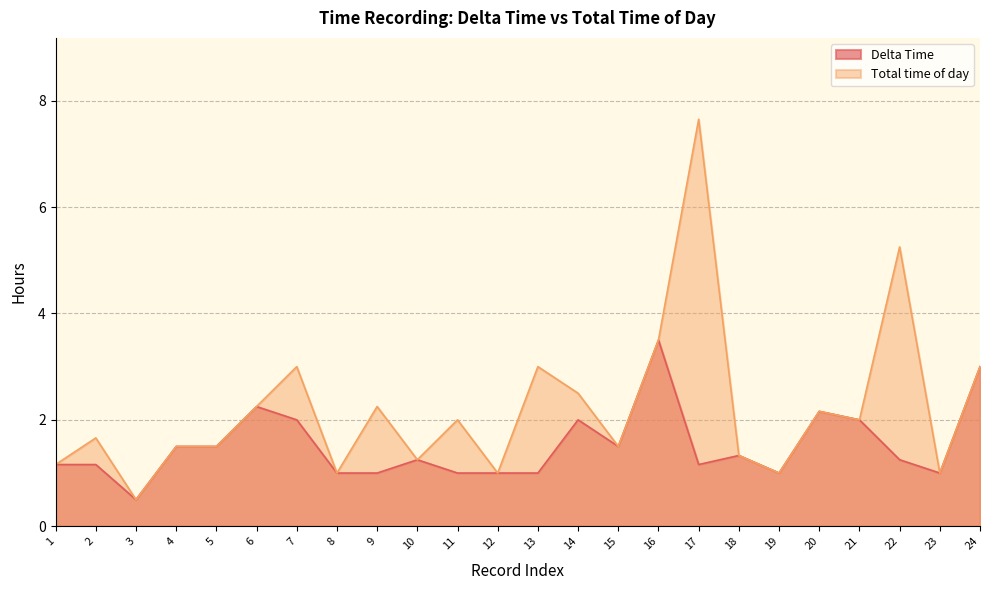

How many distinct data groups are displayed?

2